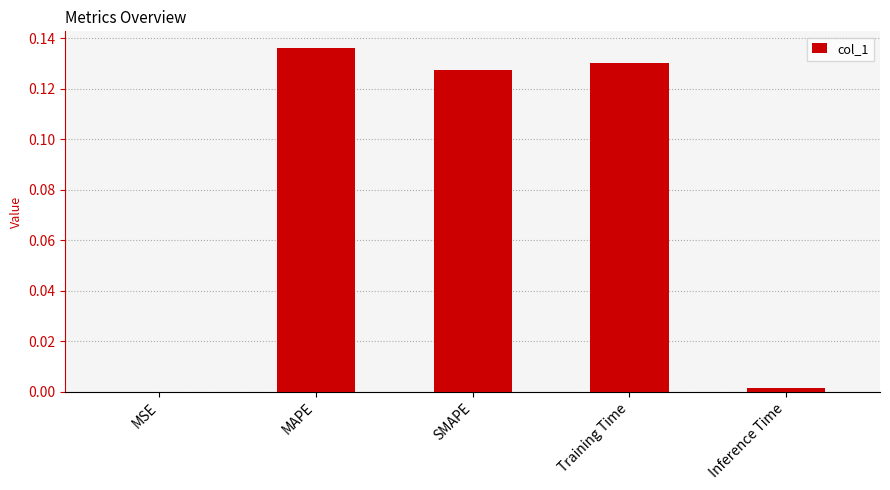

What is the sum of all values?

0.4